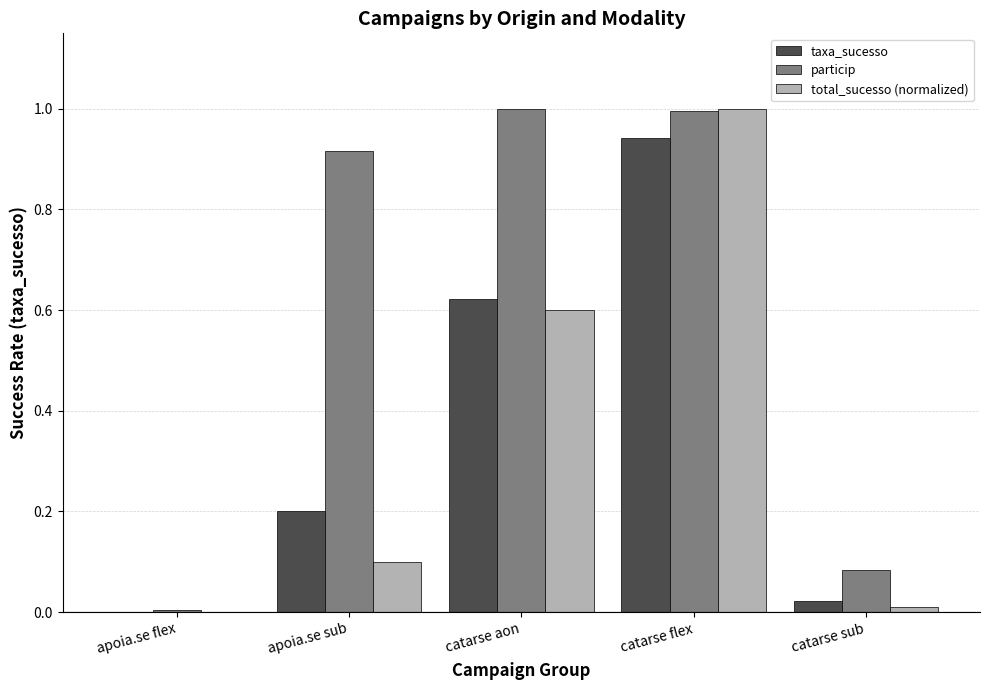

How many data points in total_sucesso (normalized) are above 0?

4